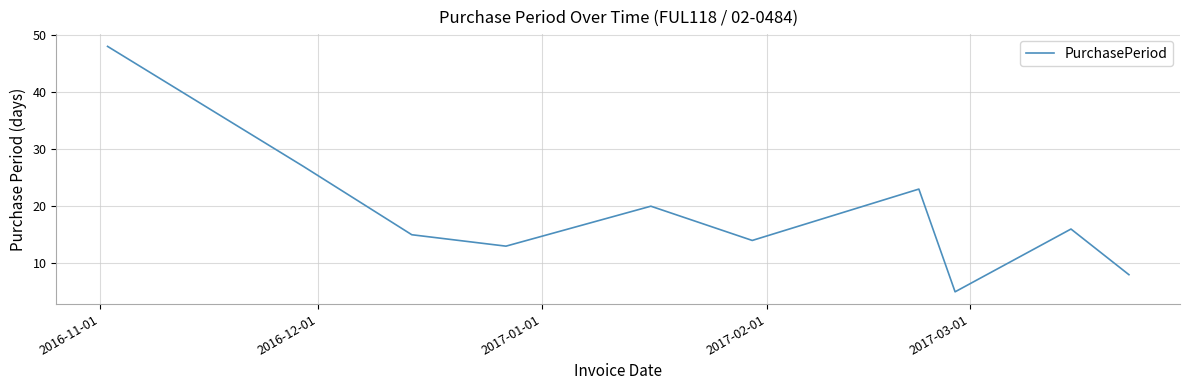

What is the greatest value displayed?

48